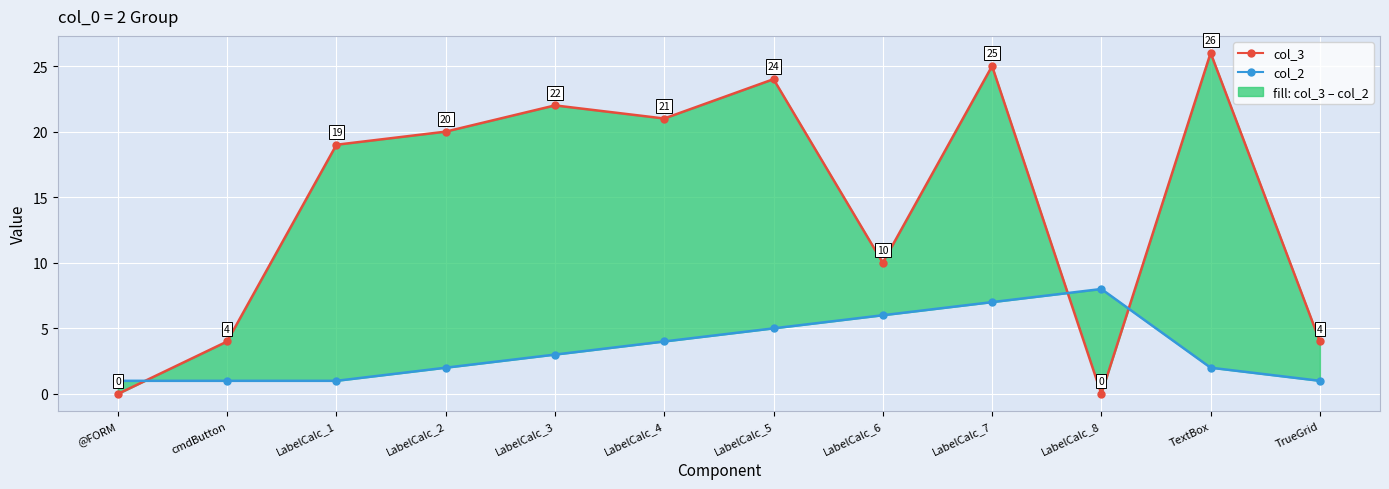

At which label does col_3 reach its minimum?

@FORM